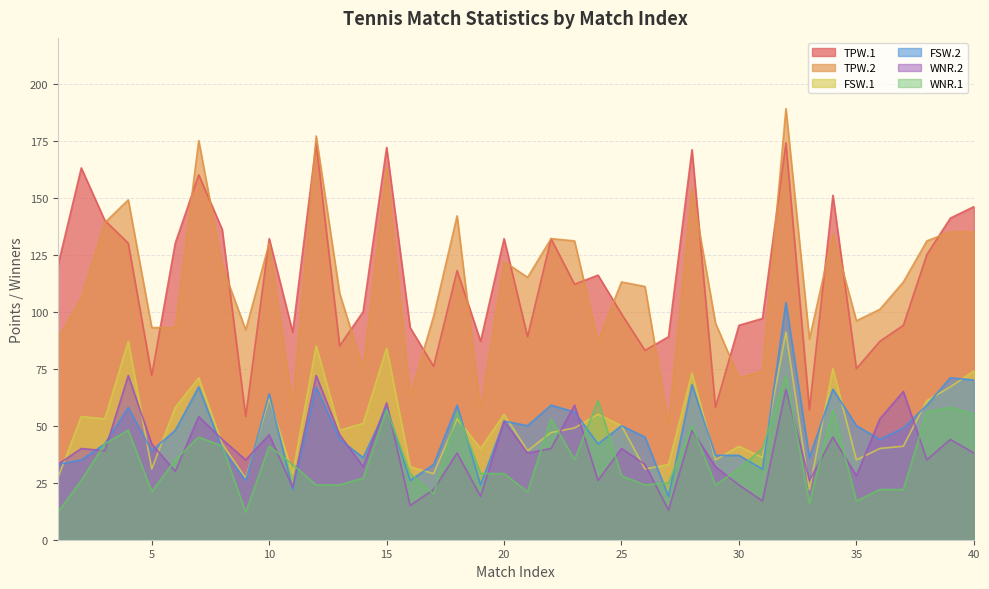

The value of TPW.1 at 32 is 50. True or false?

False